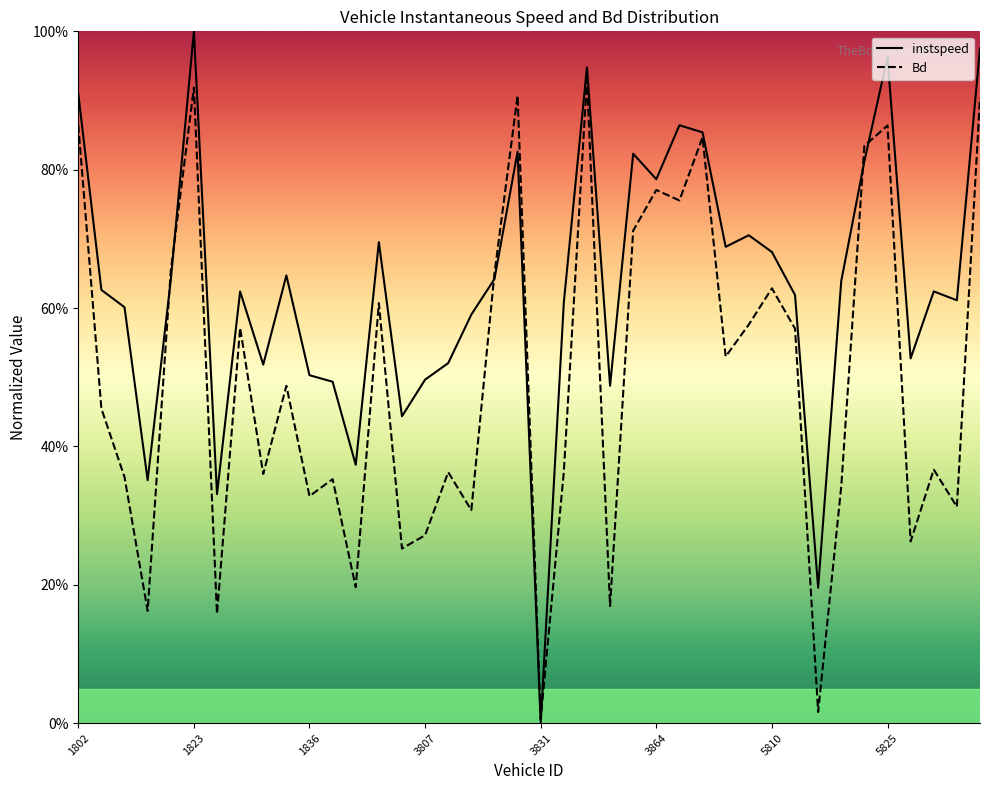

Where is Bd nearest to the value 0?

3831